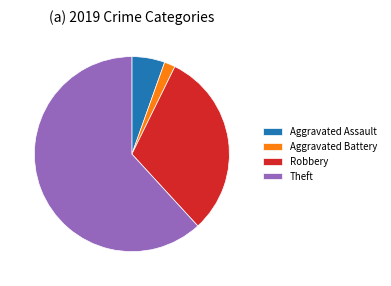

Combined, do Robbery and Aggravated Battery account for over 50%?

No